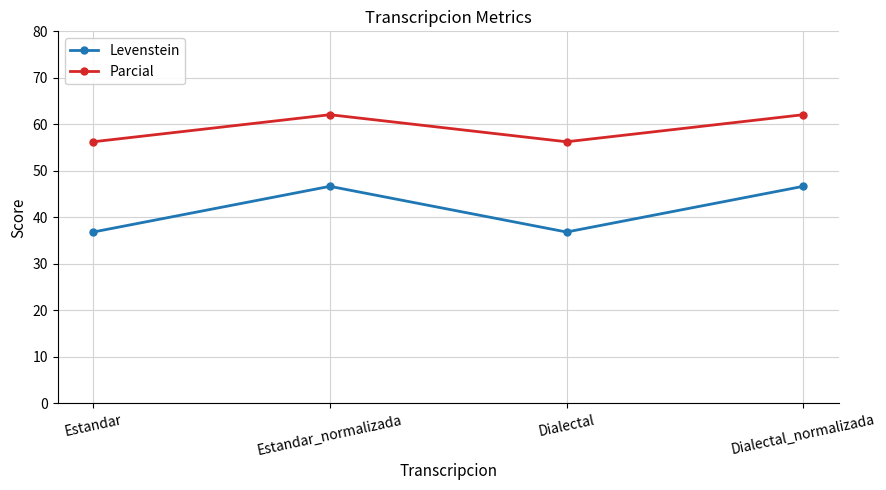

What value does the Parcial series have at Dialectal_normalizada?

62.1